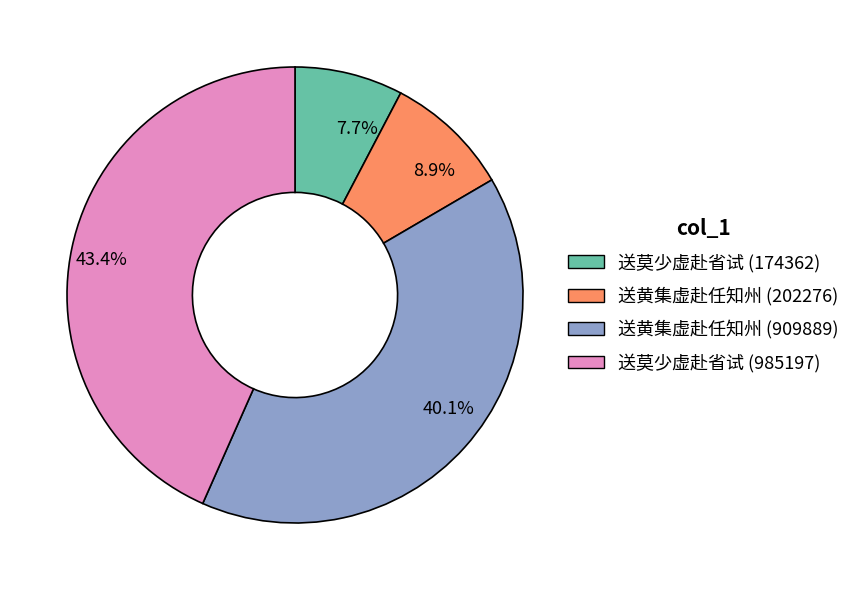

Which category has the biggest portion of the pie?

43.4%